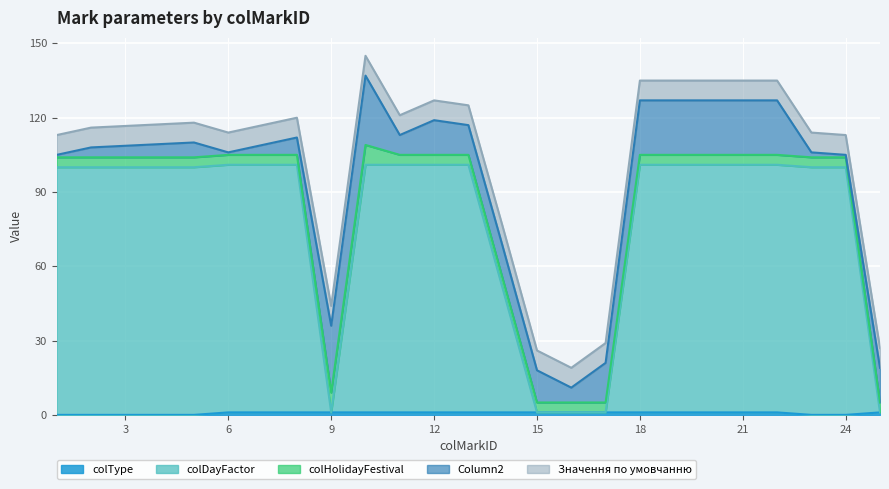

Is the value of Значення по умовчанню at 1 greater than the value of colHolidayFestival at 14?

Yes